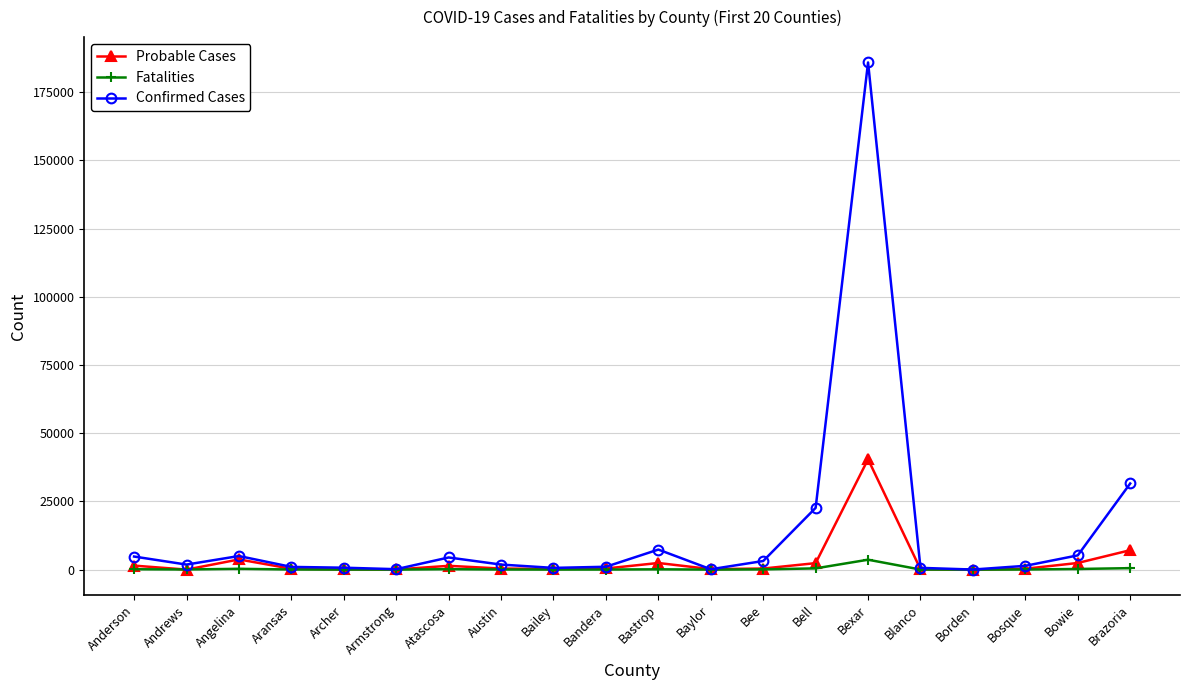

List the series in order of their peak value, lowest first.

Fatalities, Probable Cases, Confirmed Cases